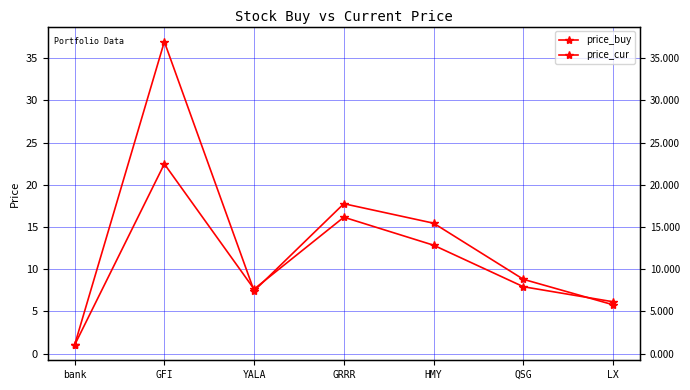

What is the average value of the price_cur series?

13.3